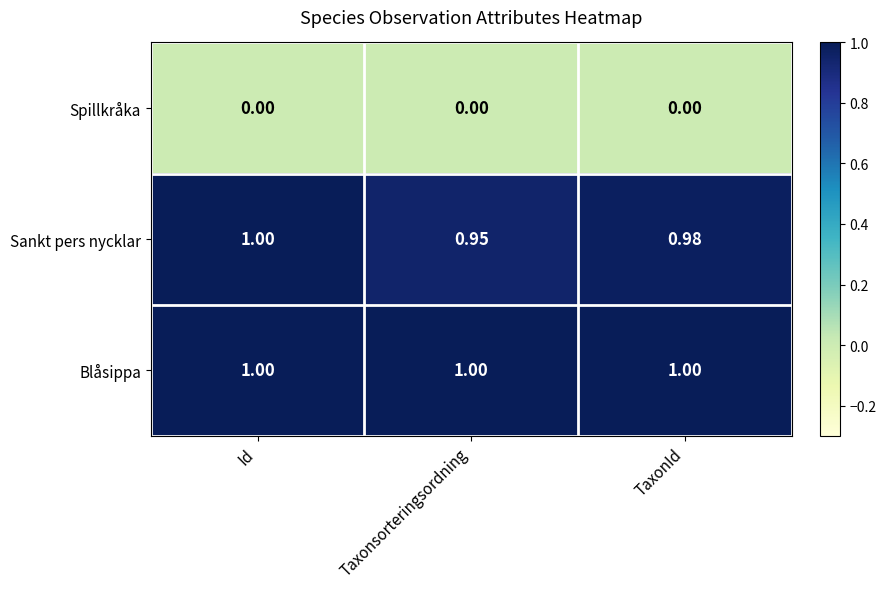

Which series changed the most between Id and Taxonsorteringsordning?

Sankt pers nycklar